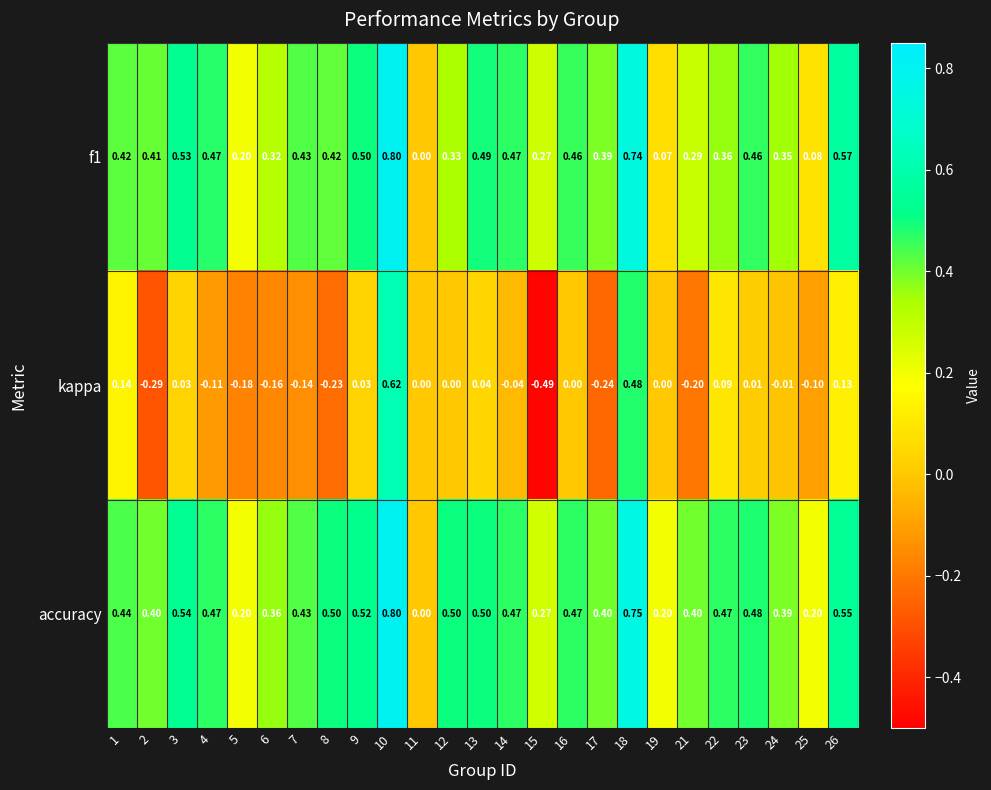

Which series has the largest range (max minus min)?

kappa